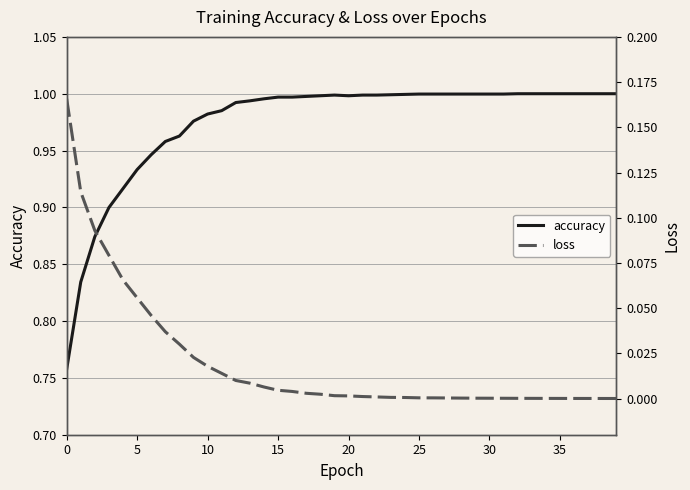

Which series has the widest spread of values?

accuracy